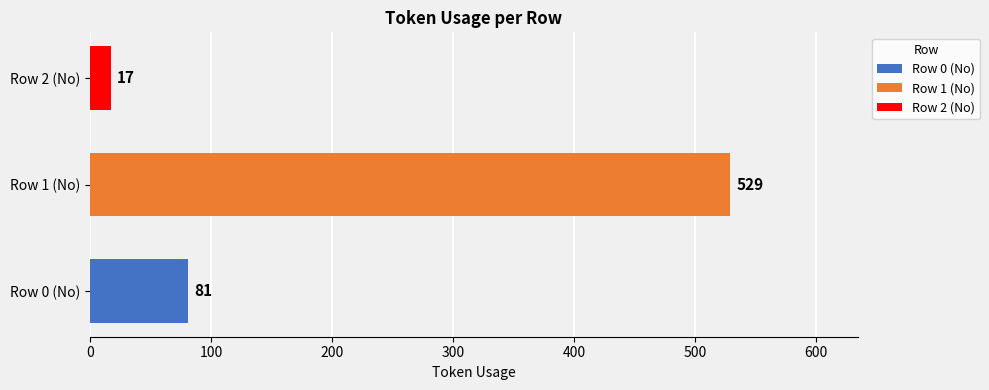

The value at Row 1 (No) is 786. True or false?

False